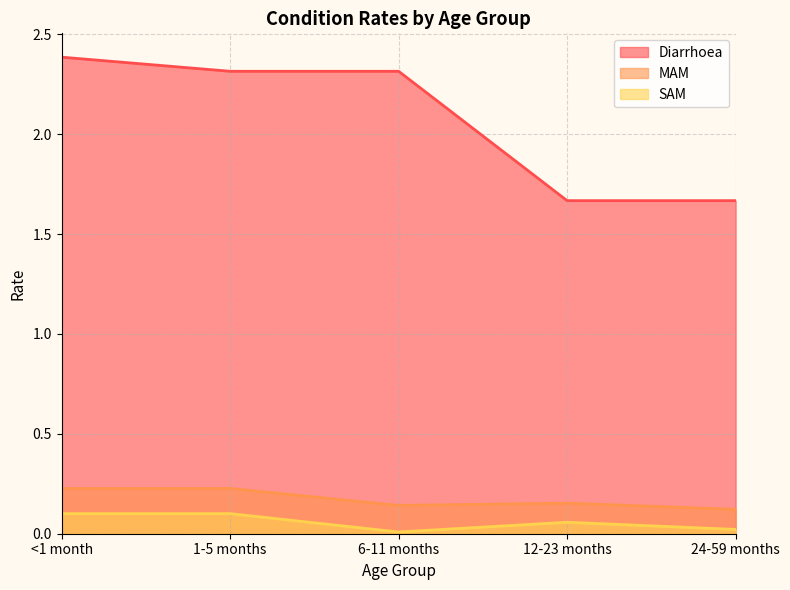

True or false: MAM has more than 0 interior local peaks.

True